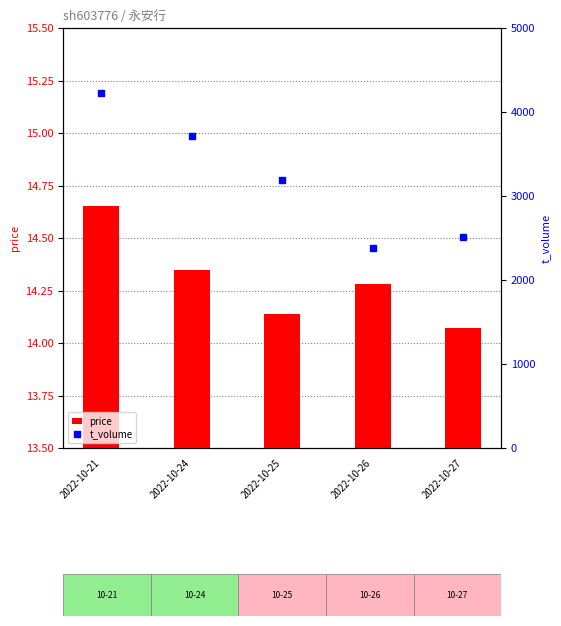

Between 2022-10-27 and 2022-10-24, which is larger?

2022-10-24